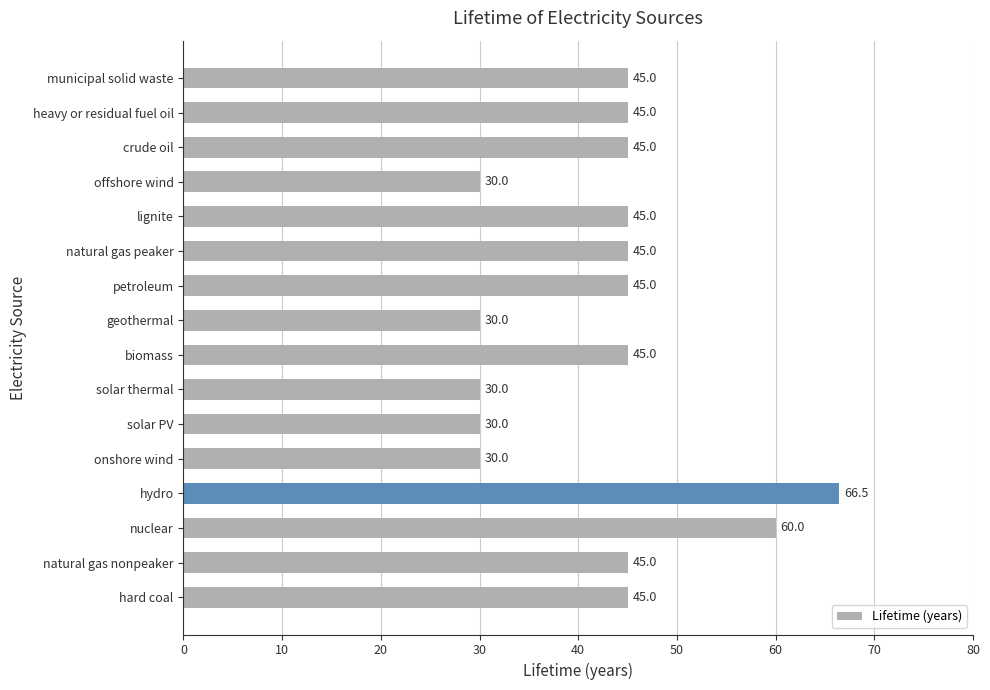

True or false: the data shows 61.1 at crude oil.

False